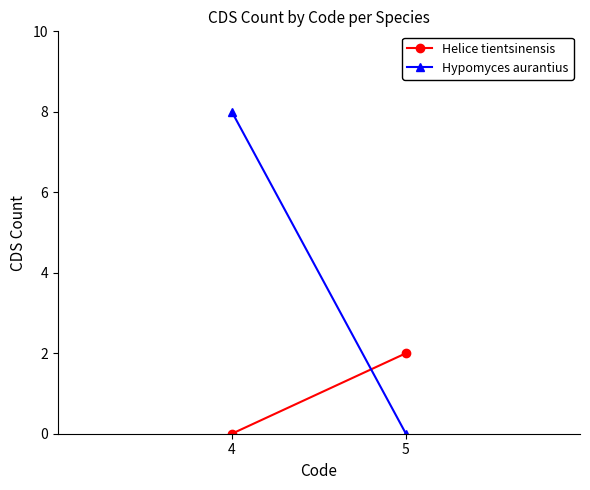

Is this an area chart (filled region under the line)?

No